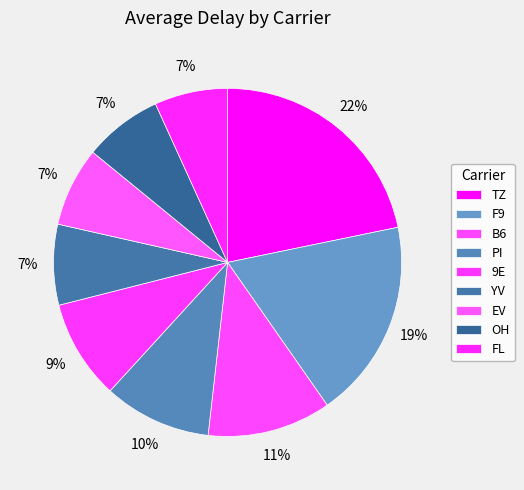

Is 9E the majority of the pie?

No